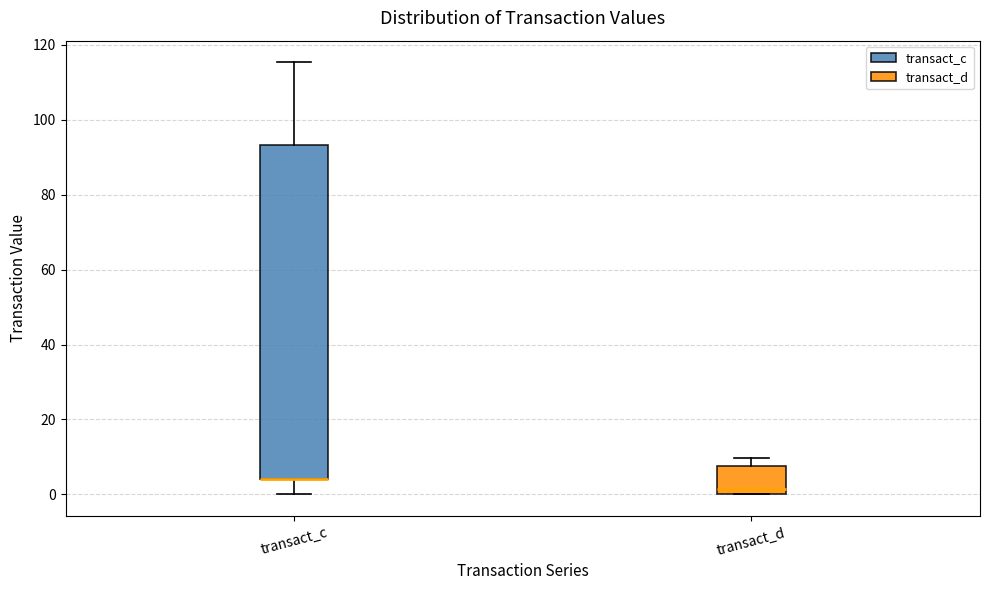

Reading left to right, transcribe this box plot: for each box, give where its median line is, the range the box spans, and where its two whiskers end, as read against the y-axis. The values are not printed on the chart, so give them approximately, as read against the axis.

transact_c: median 4 (drawn on the box's lower edge), box 4 to 94, whiskers 0 to 116
transact_d: median 2, box 0 to 8, whiskers 0 to 10